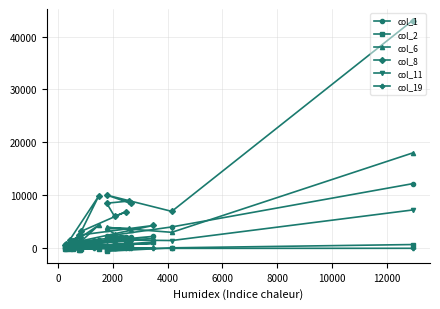

Is this an area chart (filled region under the line)?

No